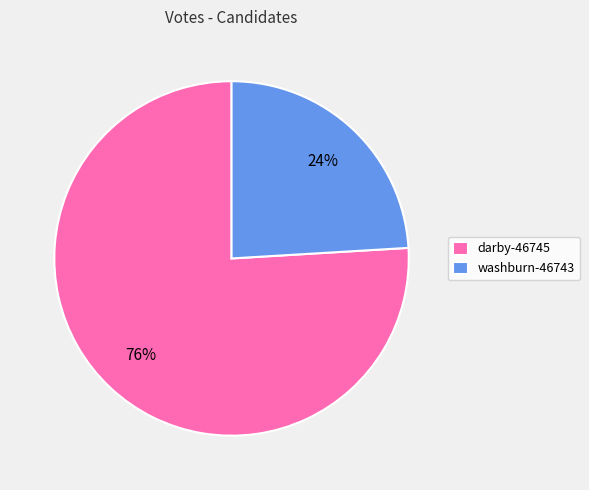

Combined, do washburn-46743 and darby-46745 account for over 50%?

Yes